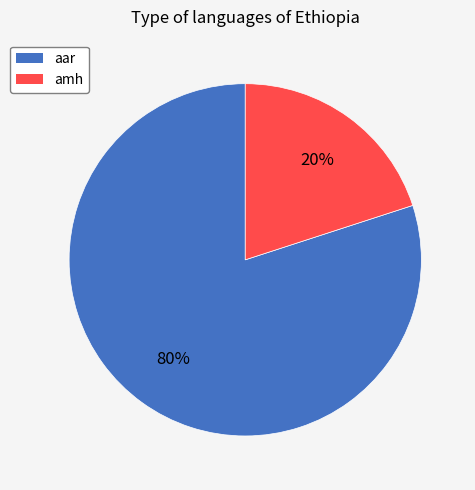

Between aar and amh, which is larger?

aar